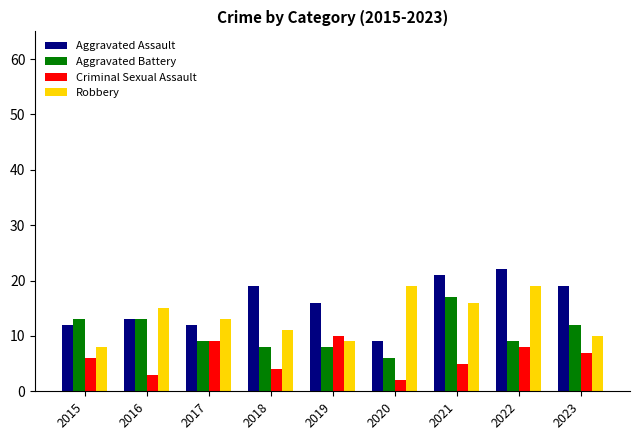

At which label does Aggravated Battery reach its peak?

2021